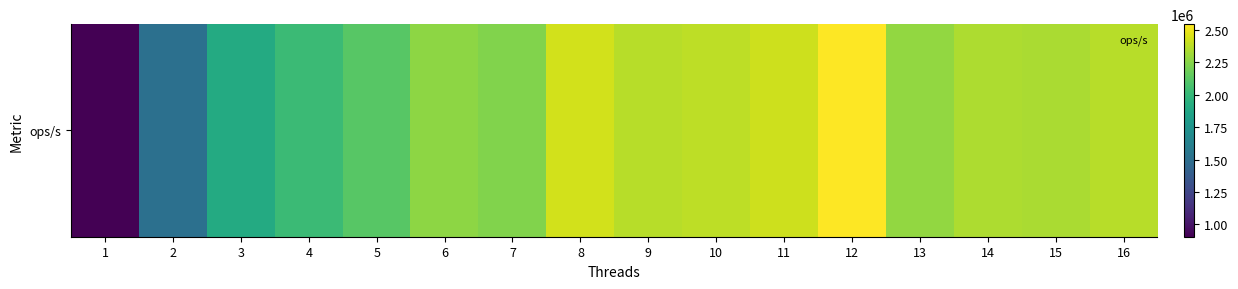

The chart shows a value of 2419731.2 at 11. True or false?

True